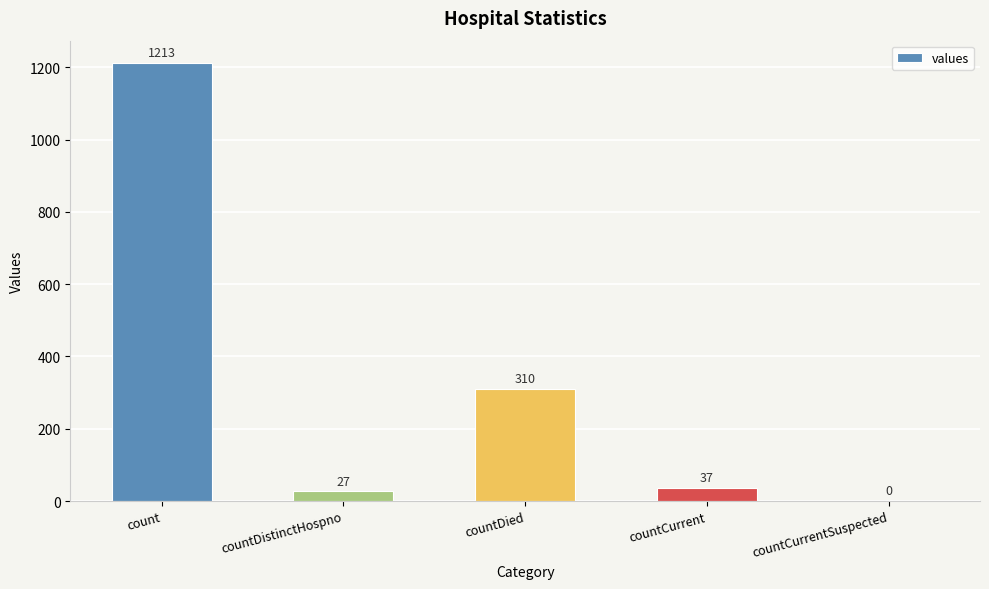

At which category does the chart reach its peak across all series?

count